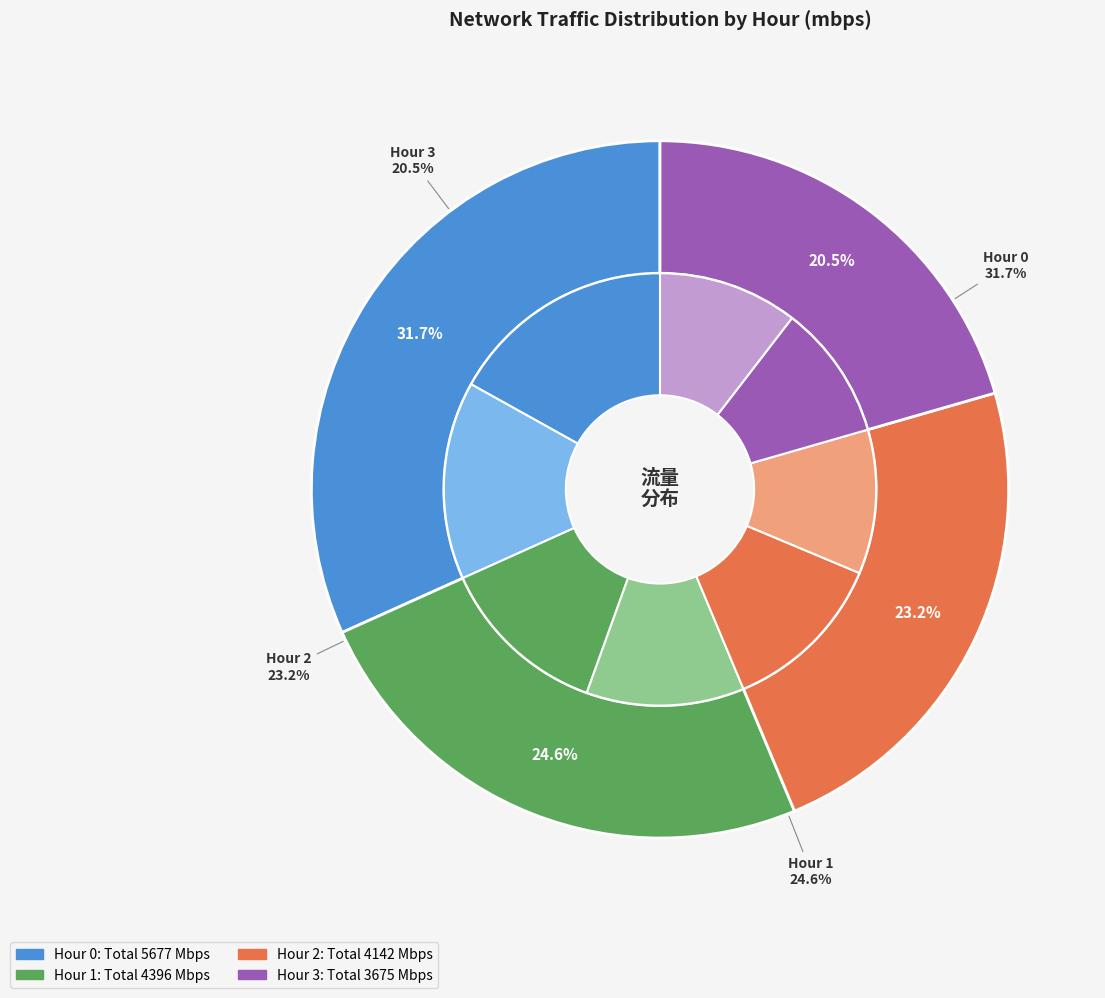

The 10 slice represents 8% of the pie. True or false?

True